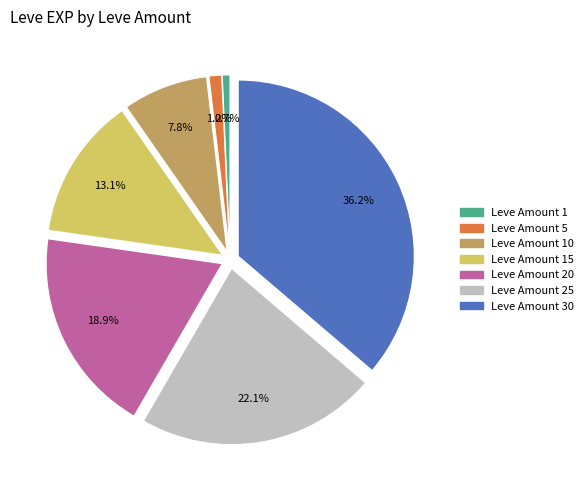

Is there any slice that represents more than half of the pie?

No